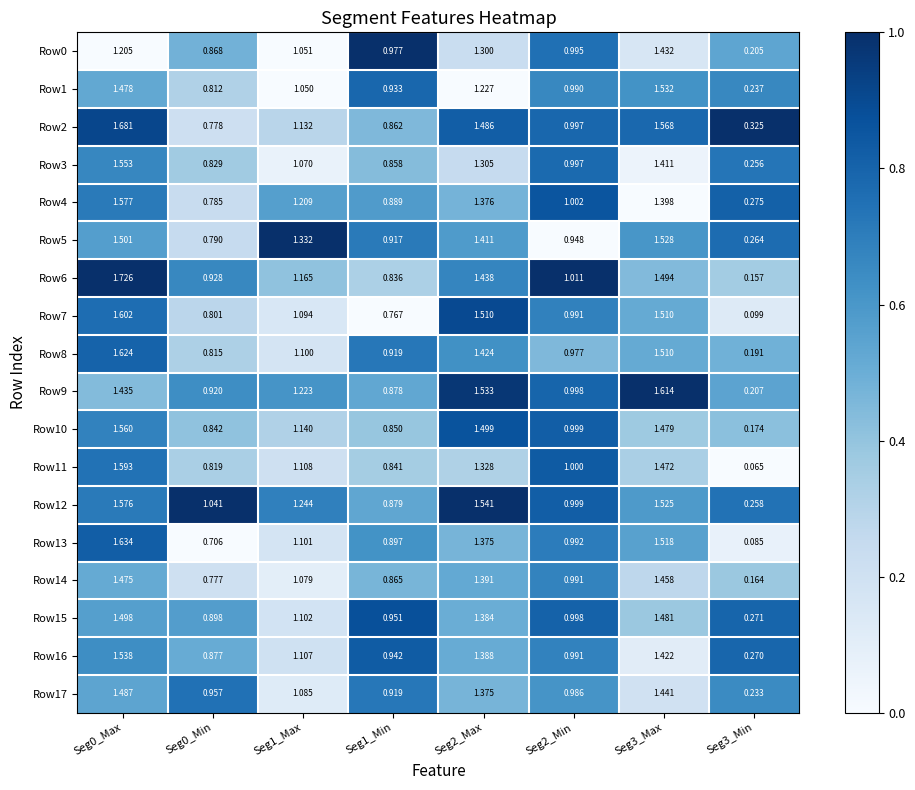

Count the number of categories in the chart.

8